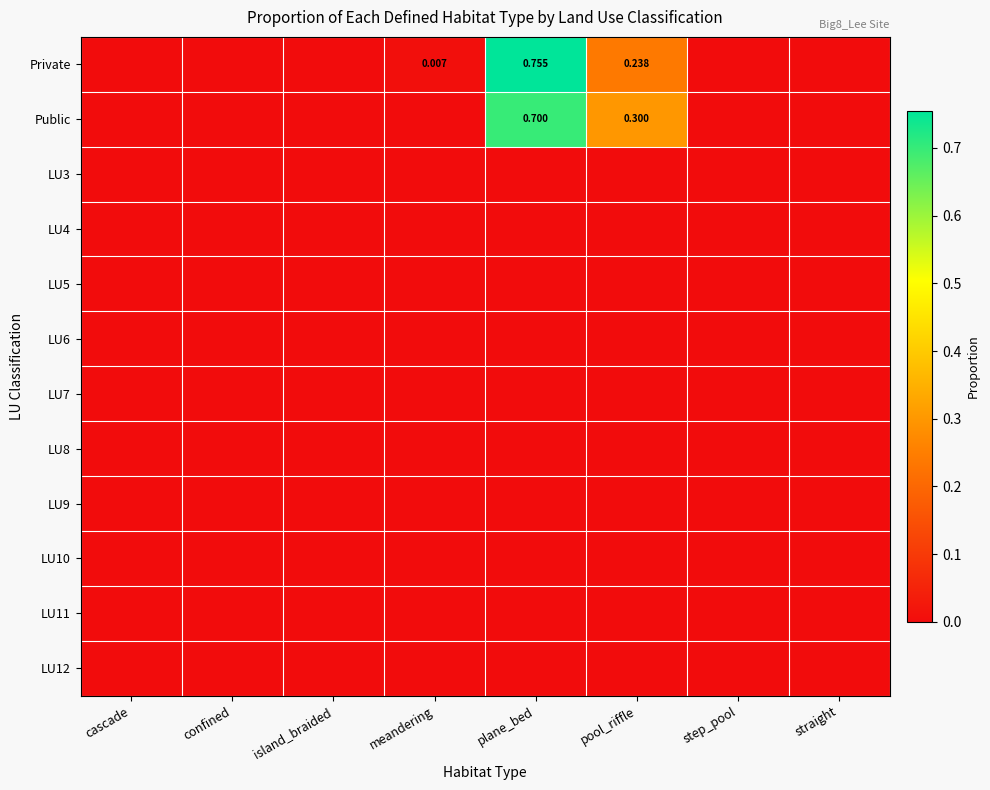

Between step_pool and meandering, which is larger?

meandering